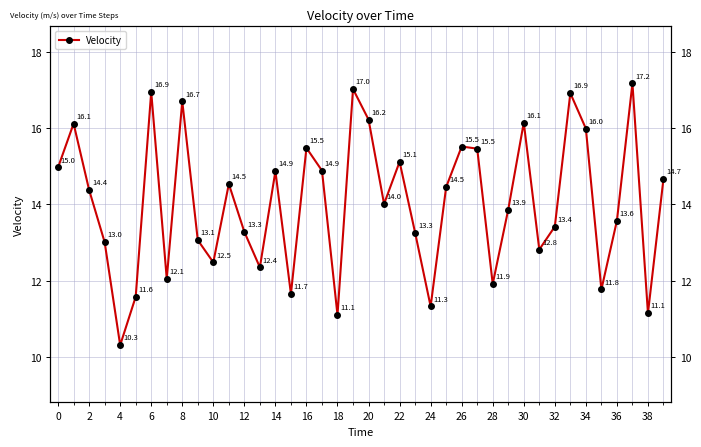

Reading left to right, extract all data points from this chart.

15.0	16.1	14.4	13.0	10.3	11.6	16.9	12.1	16.7	13.1	12.5	14.5	13.3	12.4	14.9	11.7	15.5	14.9	11.1	17.0	16.2	14.0	15.1	13.3	11.3	14.5	15.5	15.5	11.9	13.9	16.1	12.8	13.4	16.9	16.0	11.8	13.6	17.2	11.1	14.7